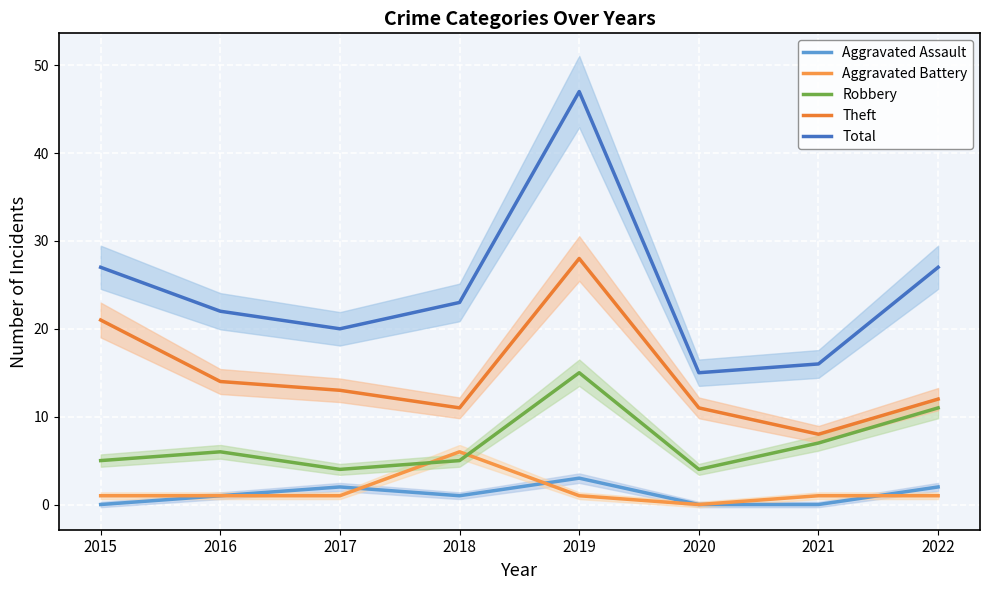

How many values in the Total series are below 23?

4